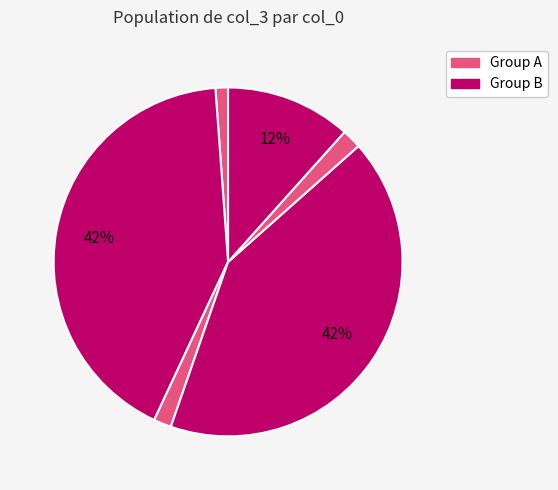

How many slices are in this pie chart?

6